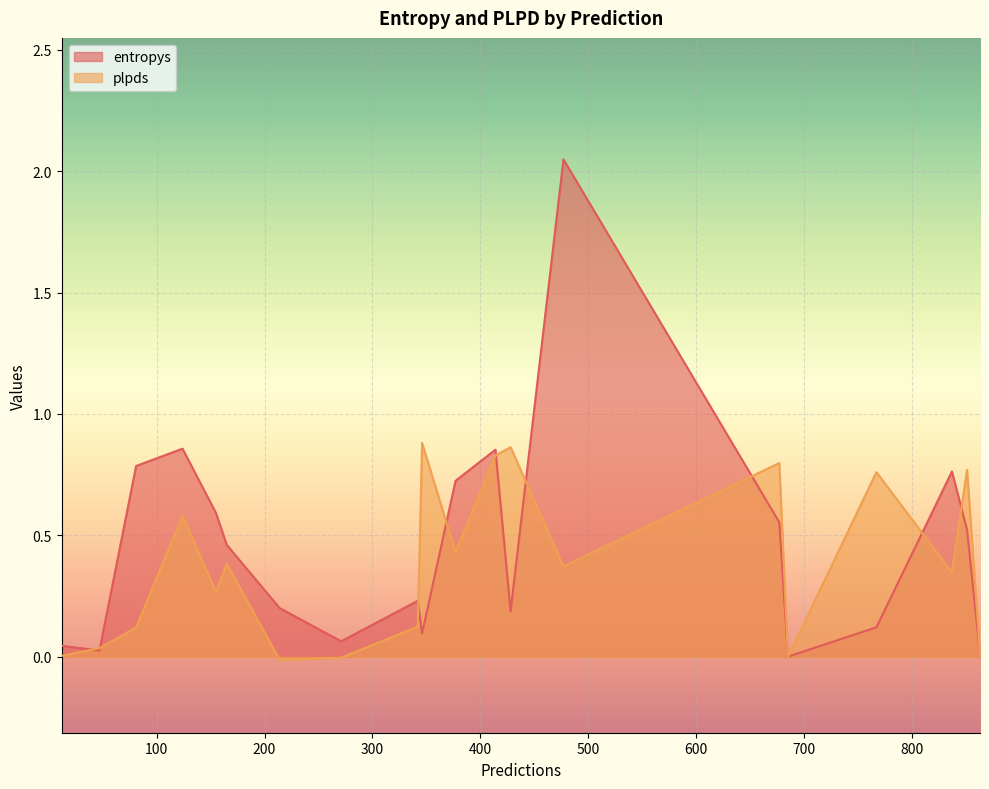

What is the value of the entropys point at the 14th from the left?

2.0